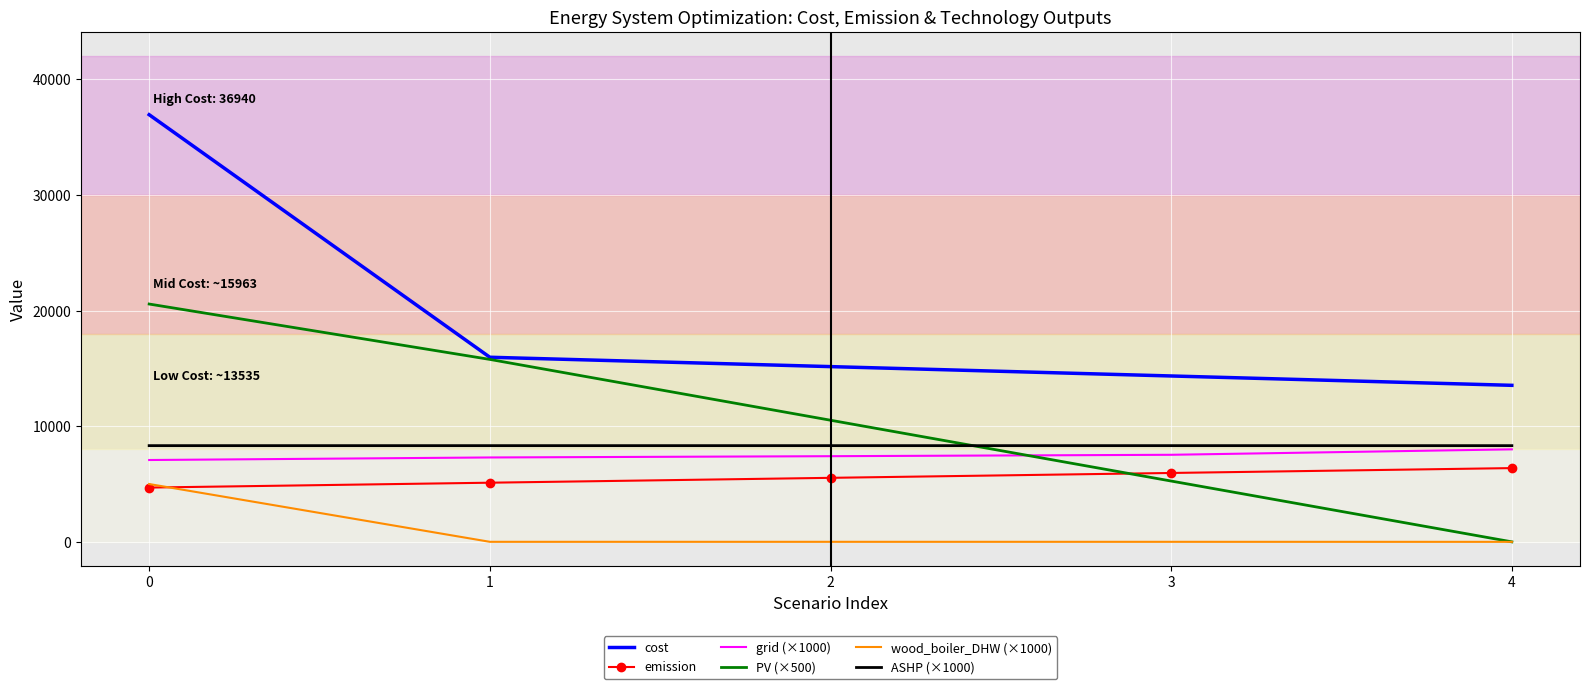

What are all the series names shown in the legend?

cost, emission, grid (×1000), PV (×500), wood_boiler_DHW (×1000), ASHP (×1000)